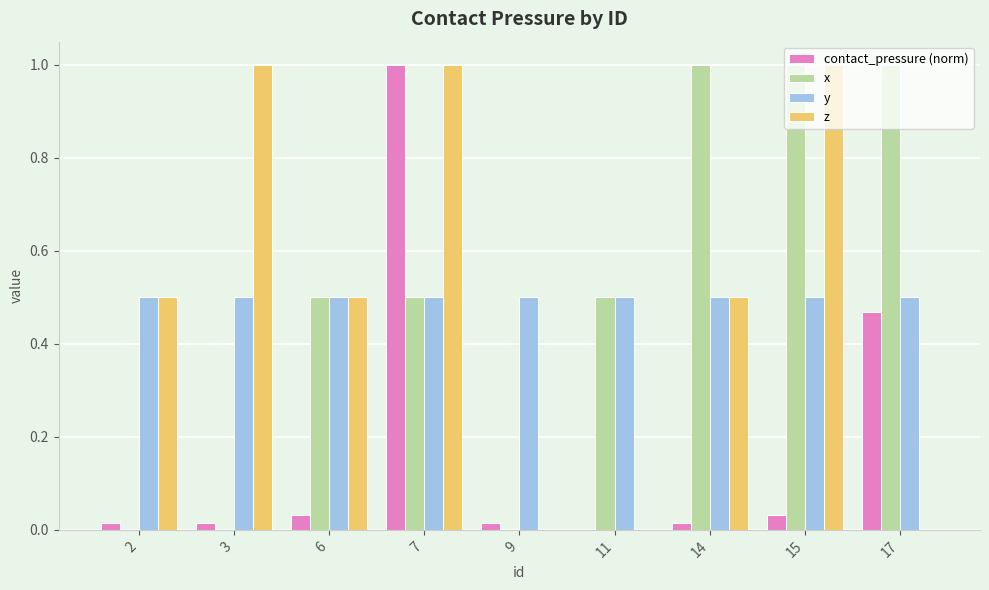

At which label does contact_pressure (norm) reach its peak?

7